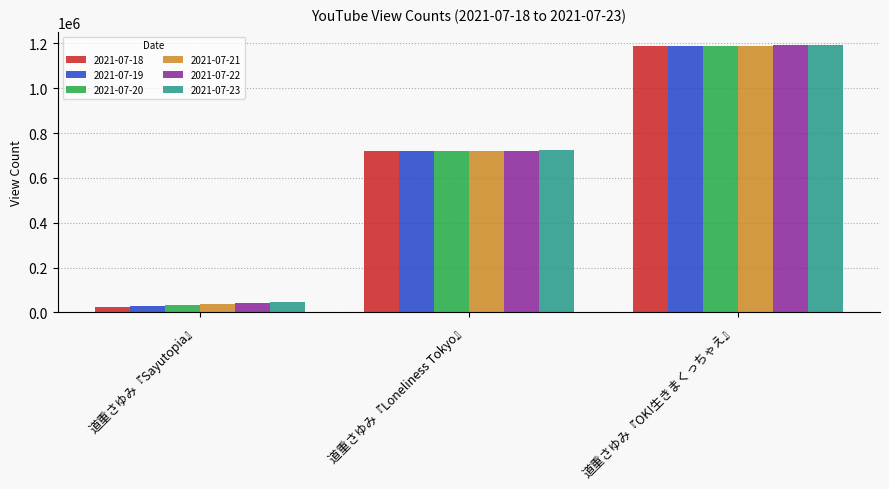

What is the label of the 1st bar from the right?

道重さゆみ『OK!生きまくっちゃえ』